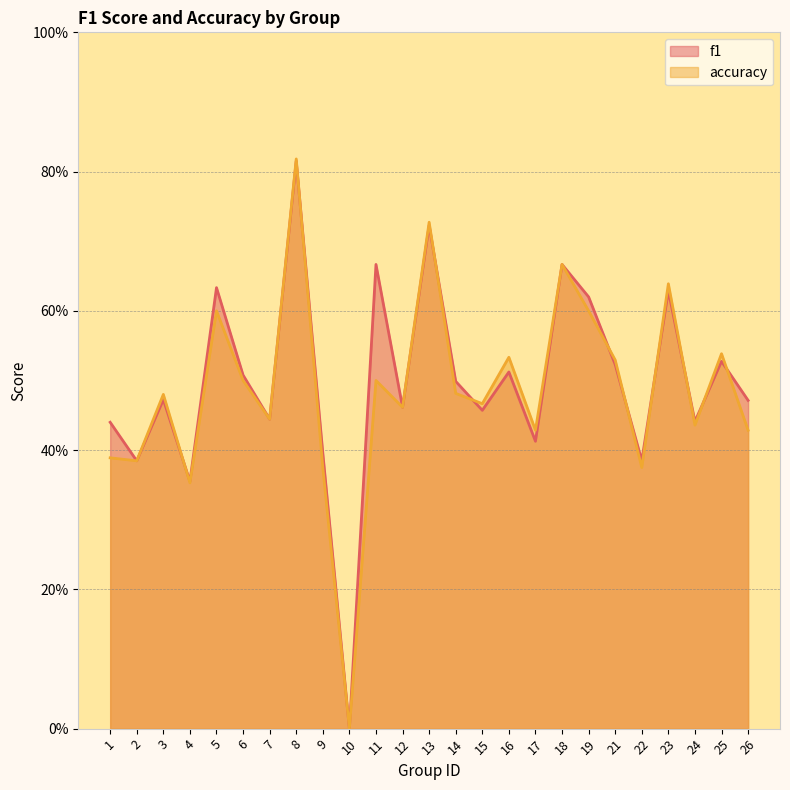

What is the average value of the f1 series?

0.5